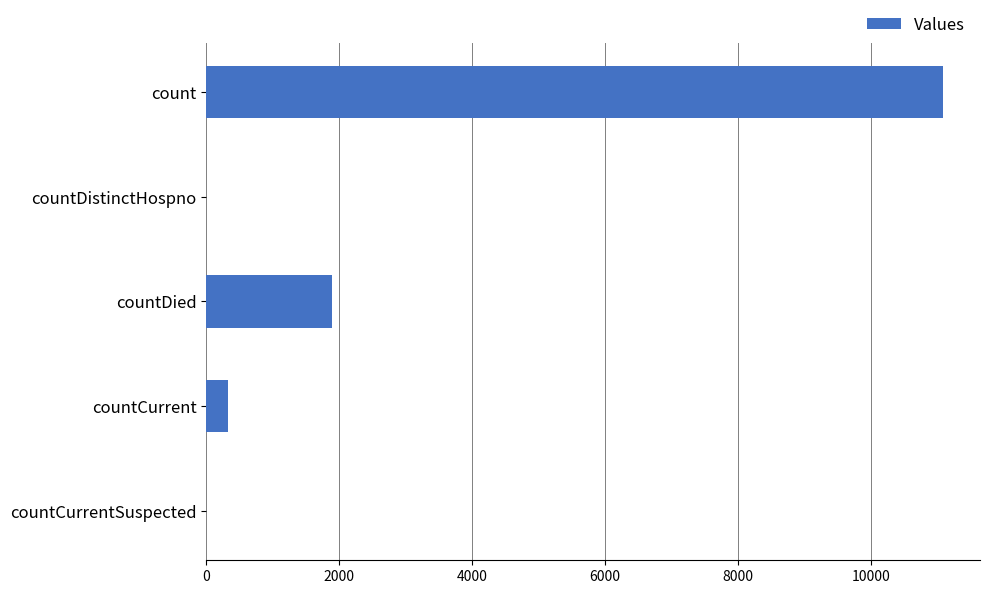

What is the sum of all values?

13309